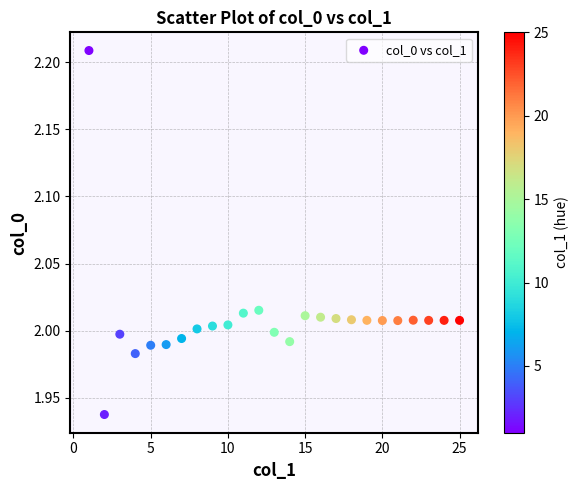

What is the range of X values (max minus min)?

24.0